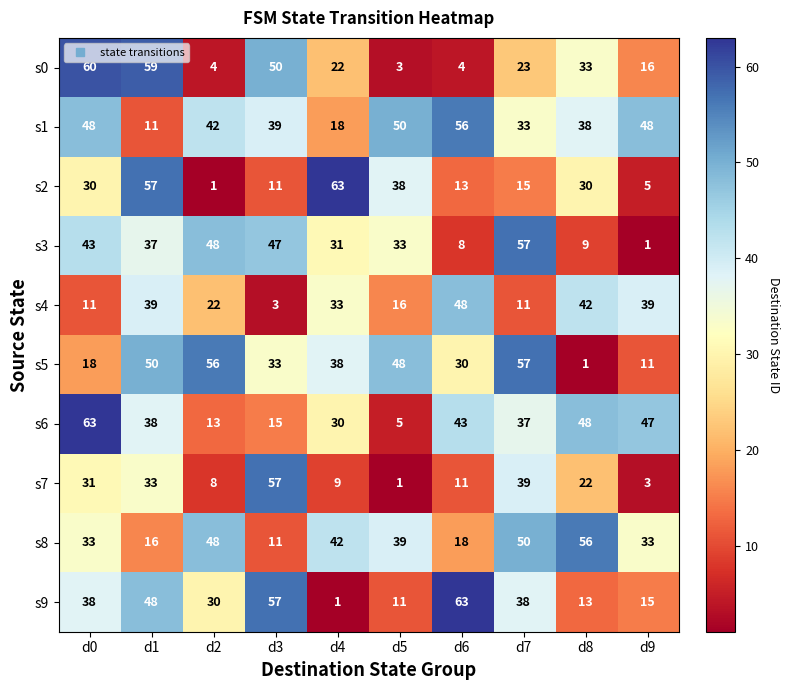

What is the total value across all series at d0?

375